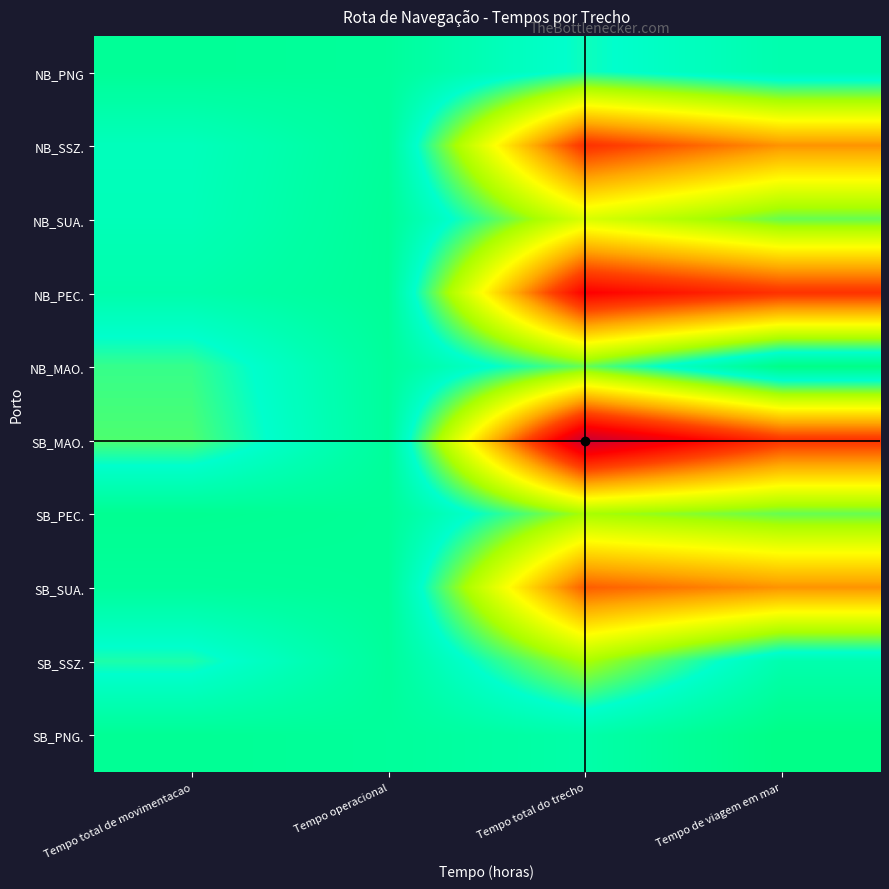

What is the maximum value shown in the chart?

6.1